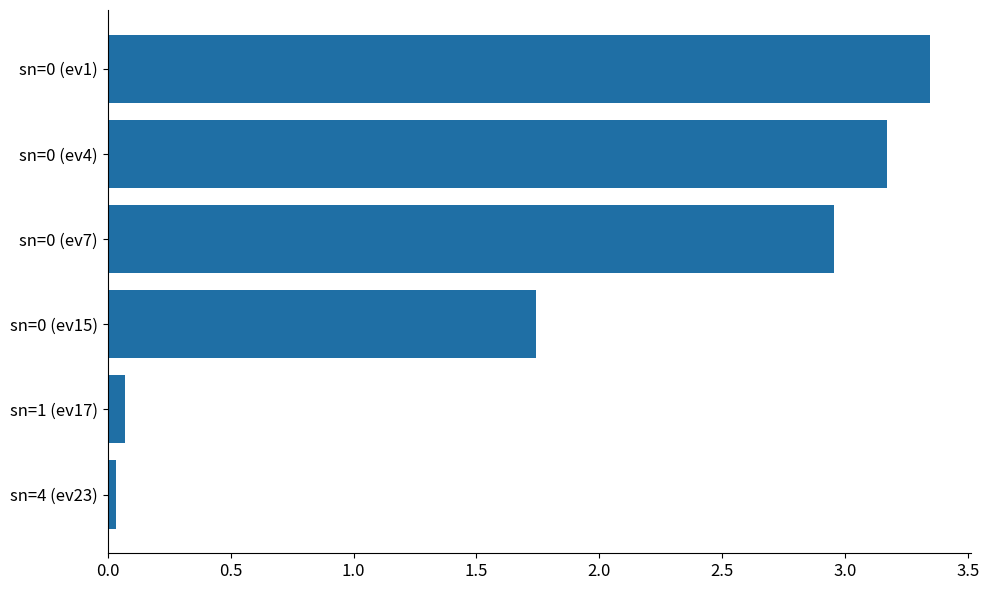

Is it true that the value at sn=4 (ev23) is 0.0?

True